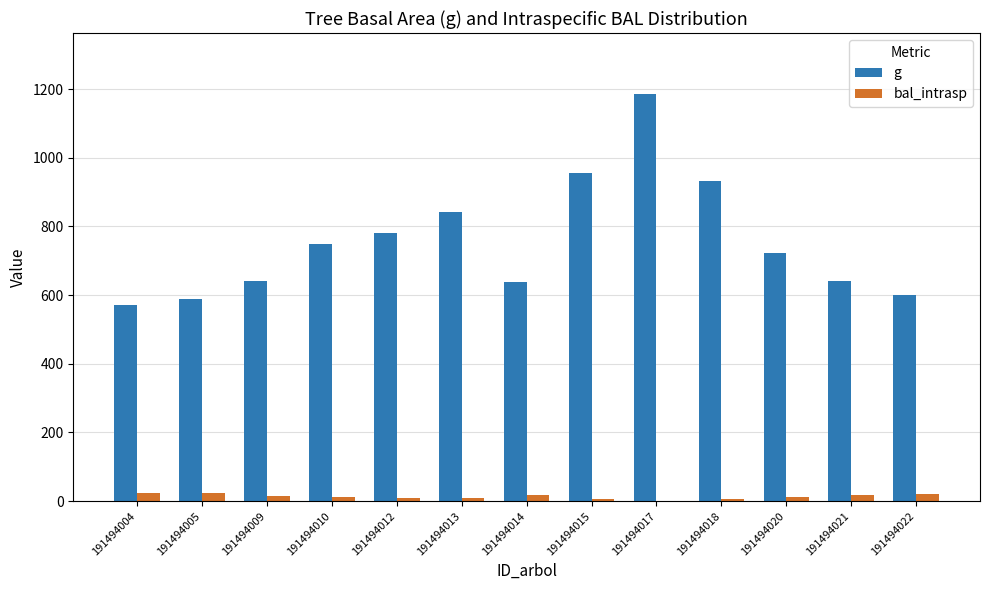

Are the bars grouped side by side (vs. stacked)?

Yes